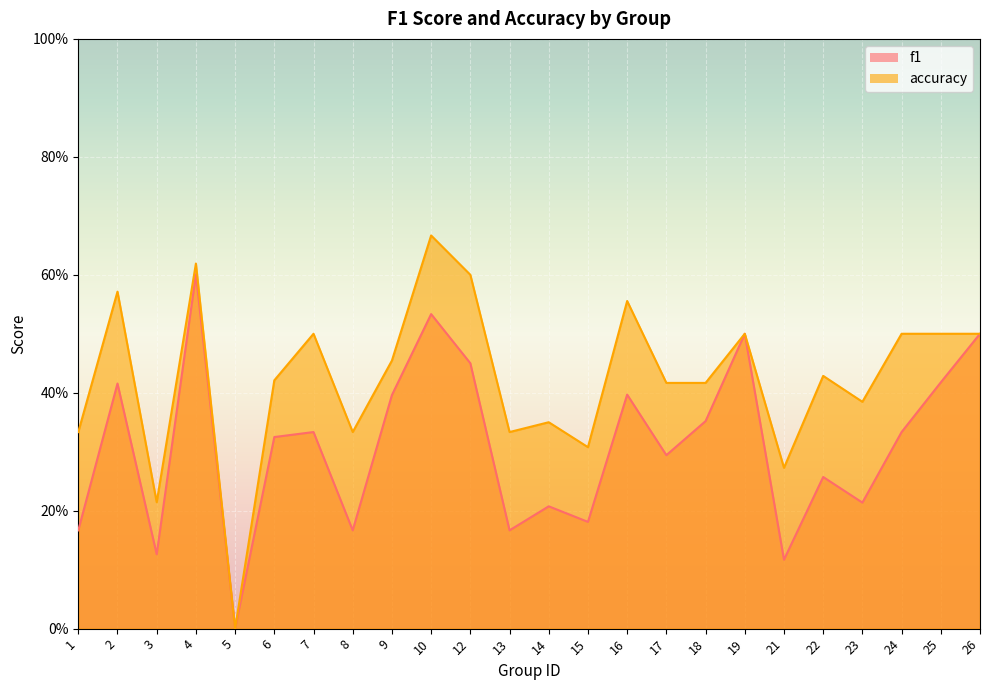

True or false: accuracy and f1 intersect in this chart.

False